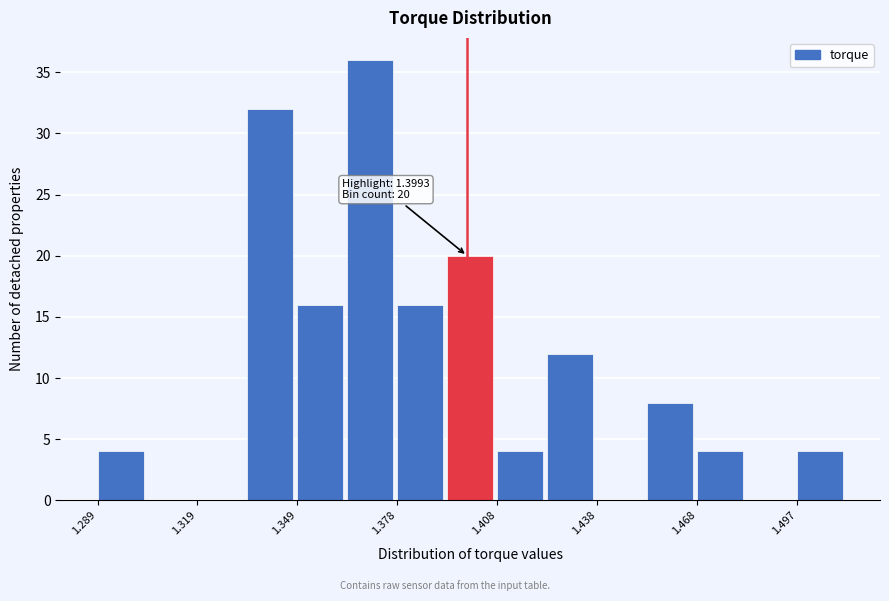

Read against the x-axis, roughly where is the centre of the tallest bar?

1.370